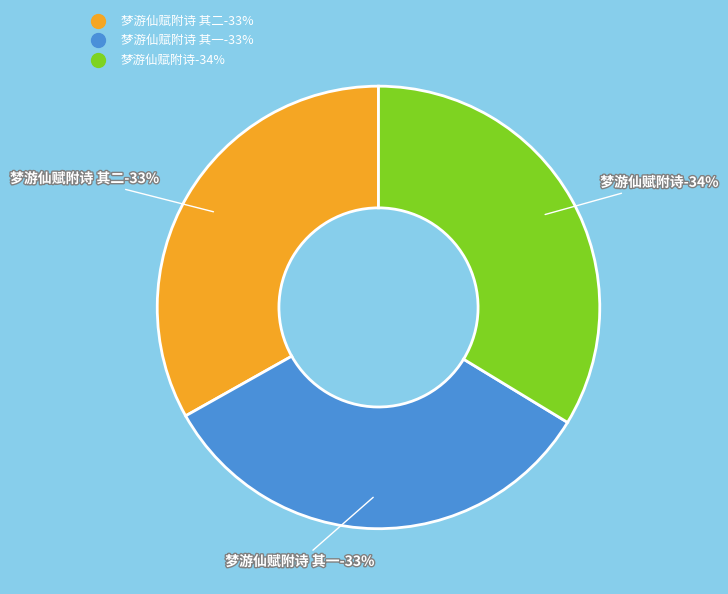

True or false: 梦游仙赋附诗 其一 accounts for 33% of the total.

True